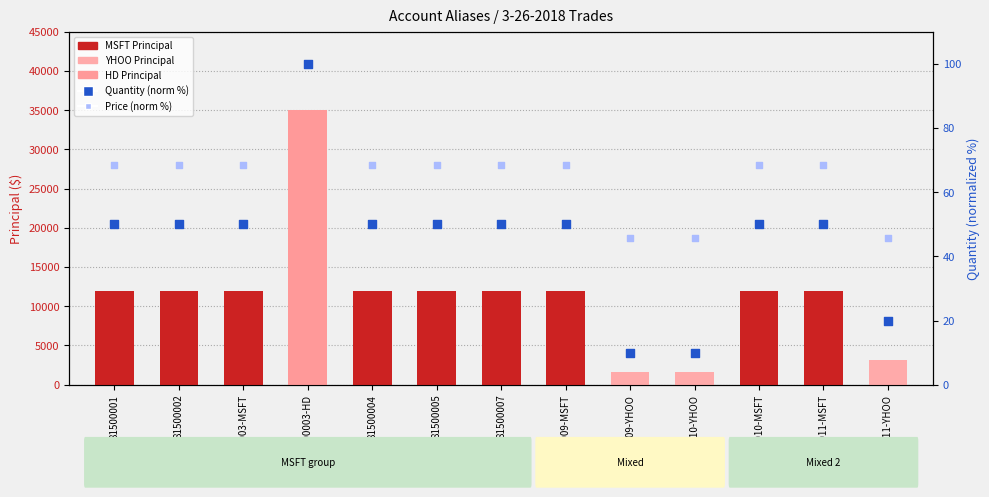

At how many categories does at least one series exceed 3762?

10